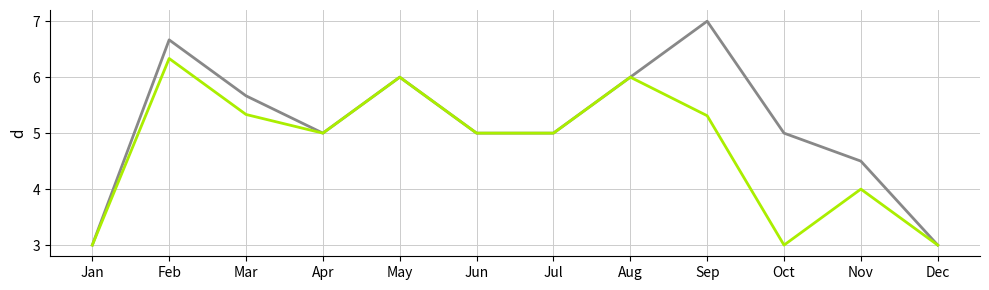

What is the smallest value displayed?

3.0